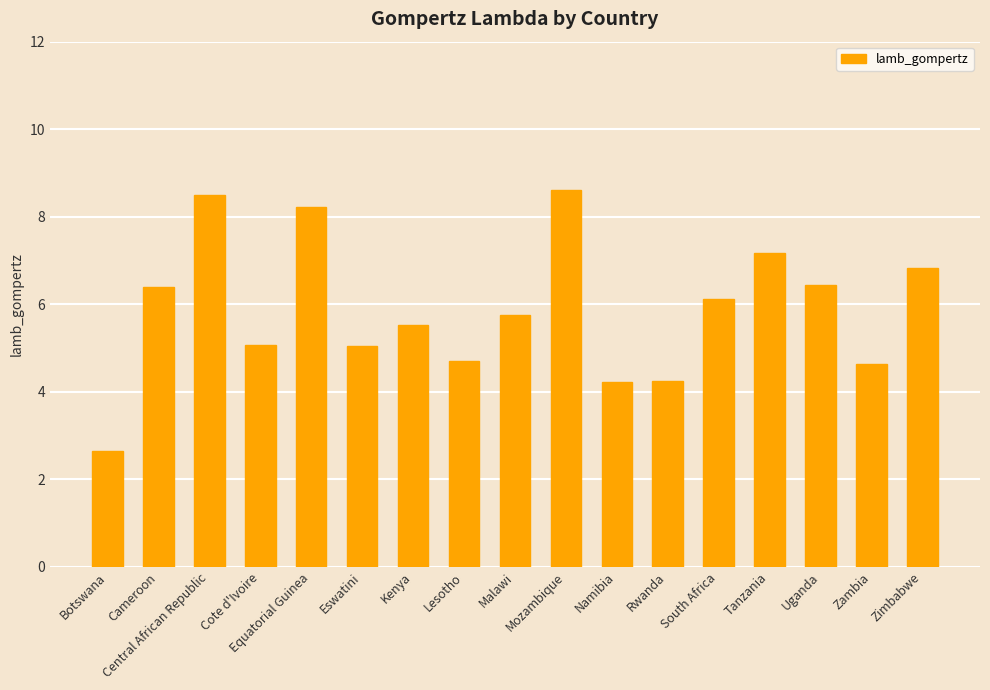

Is it true that the value at Eswatini is 1.2?

False